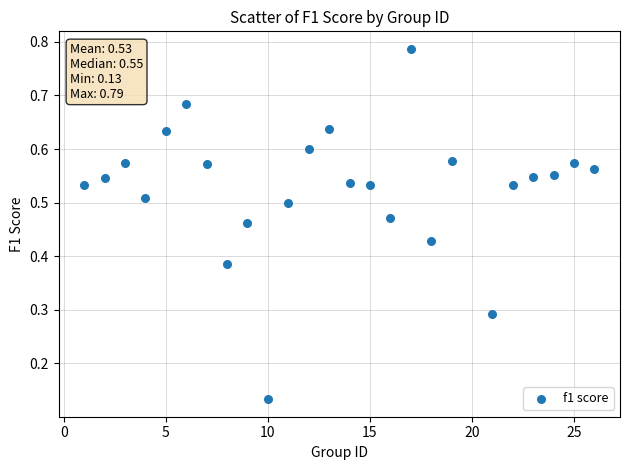

What is the range of X values (max minus min)?

25.0